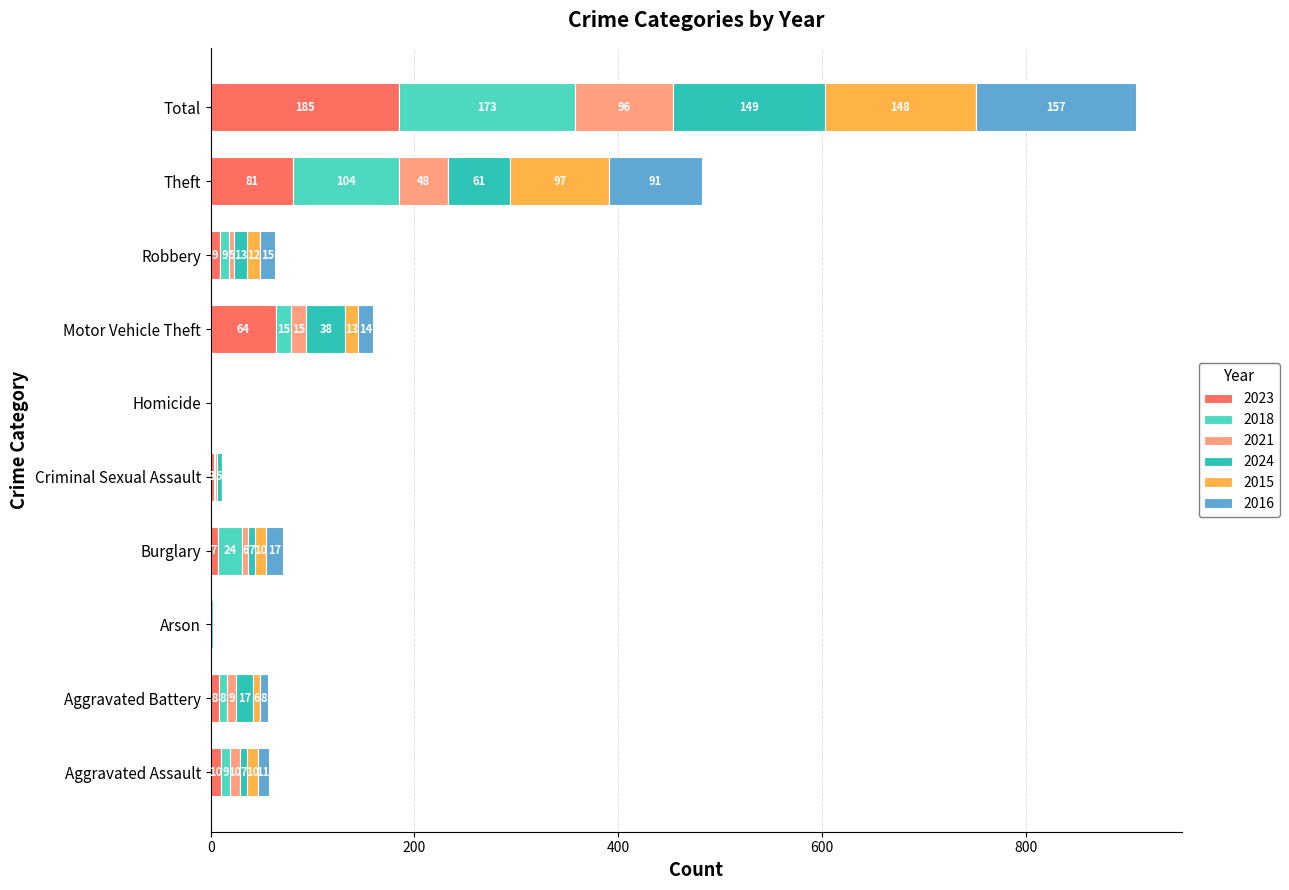

Where is 2023 nearest to the value 92?

Theft